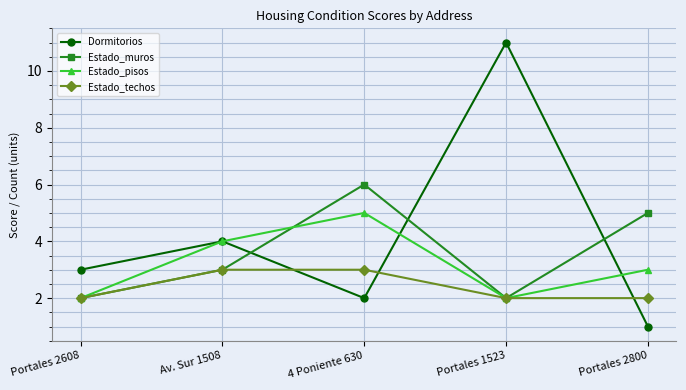

What position from the right is Av. Sur 1508?

4